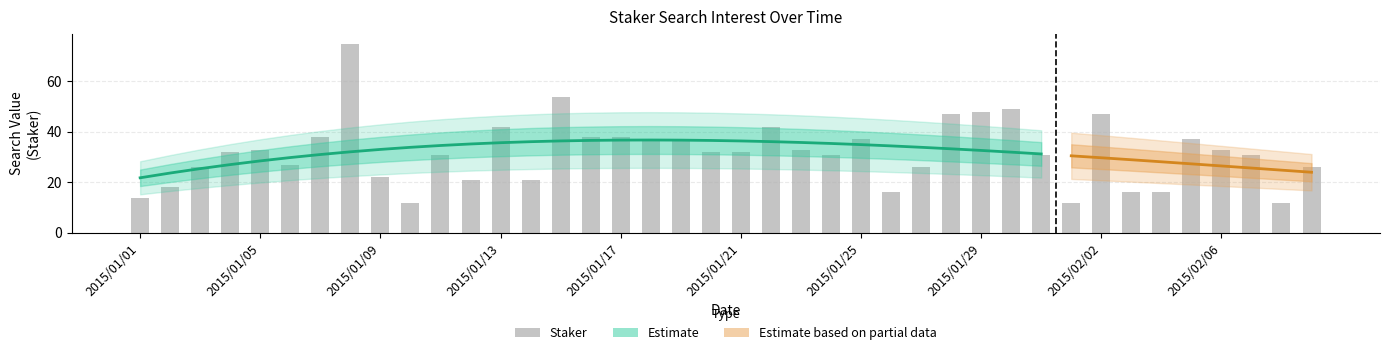

How many bars are there in total?

40